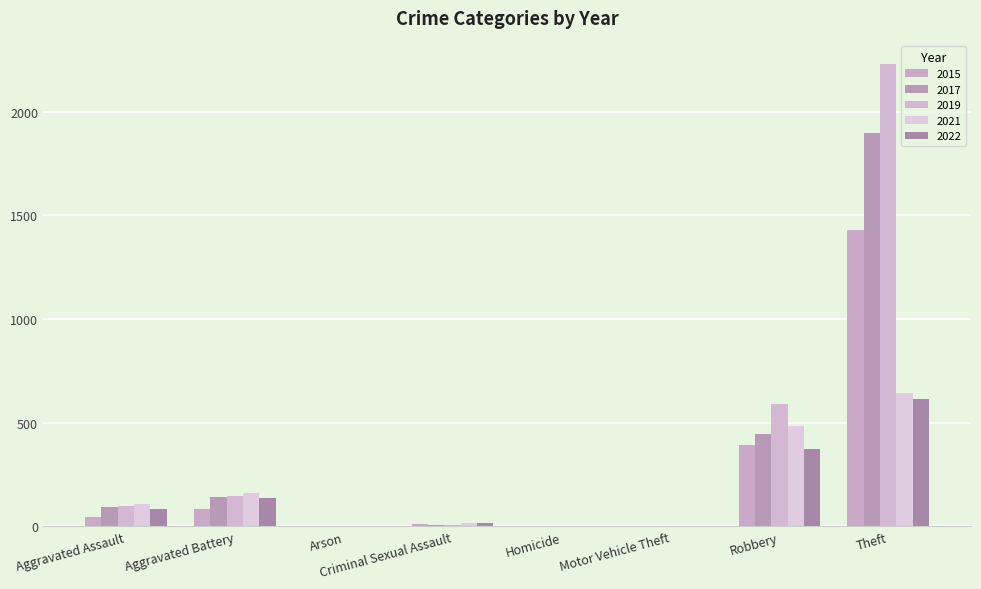

What position from the left is Homicide?

5